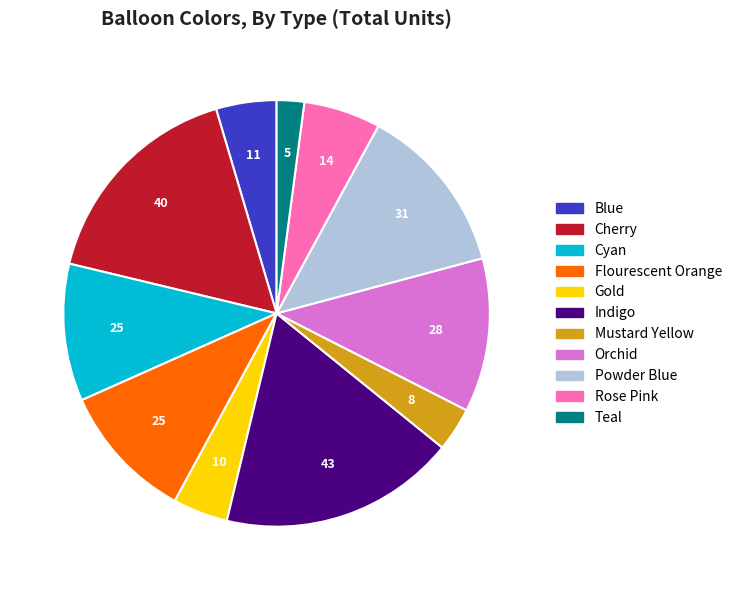

Is there a majority slice in this chart?

No